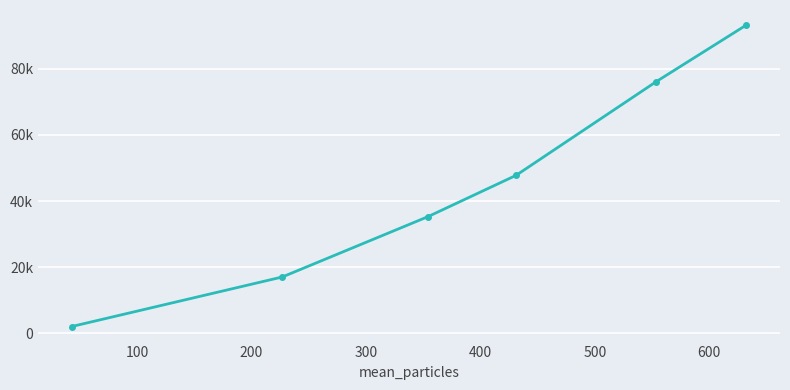

Does the chart have visible grid lines?

Yes